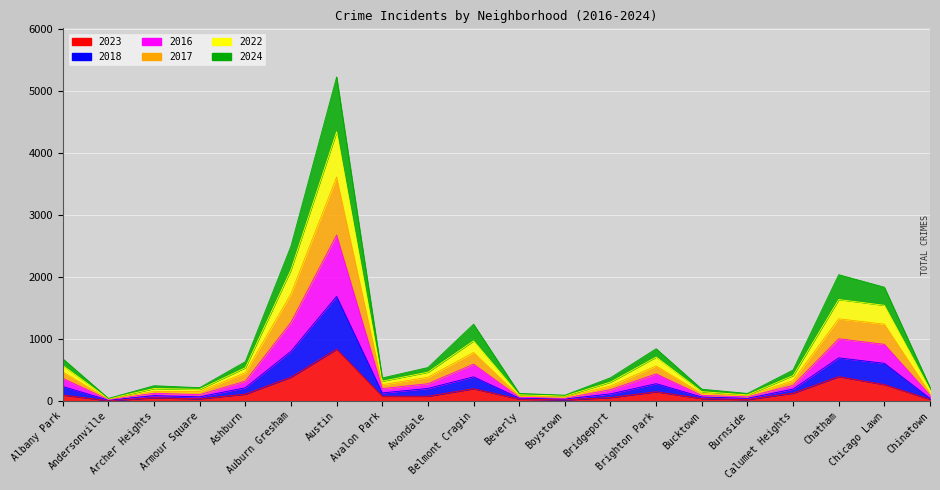

At which category is the sum across all series the highest?

Austin